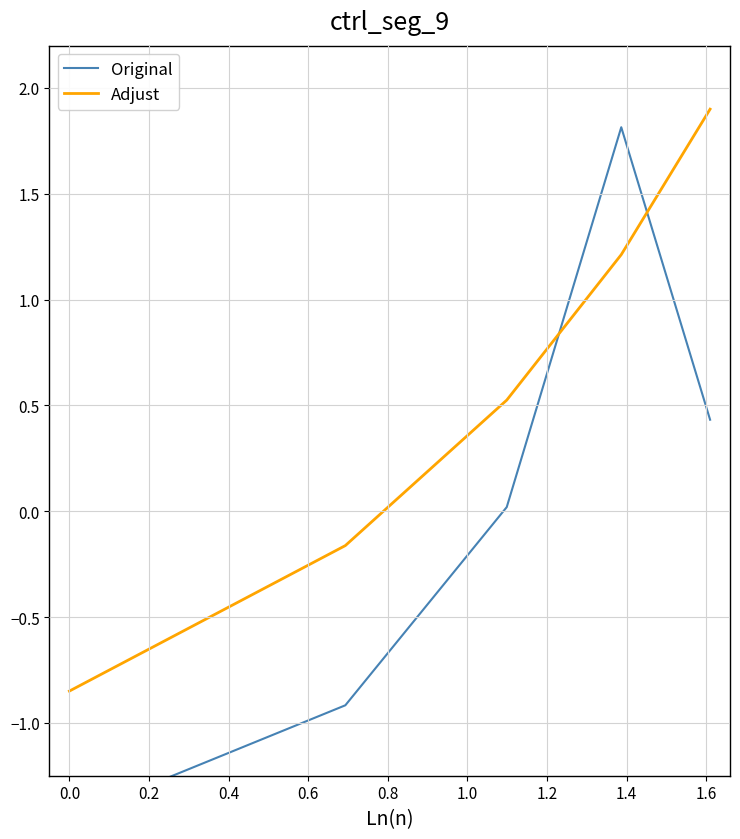

Rank the series at 0.2 from highest to lowest value.

Adjust, Original